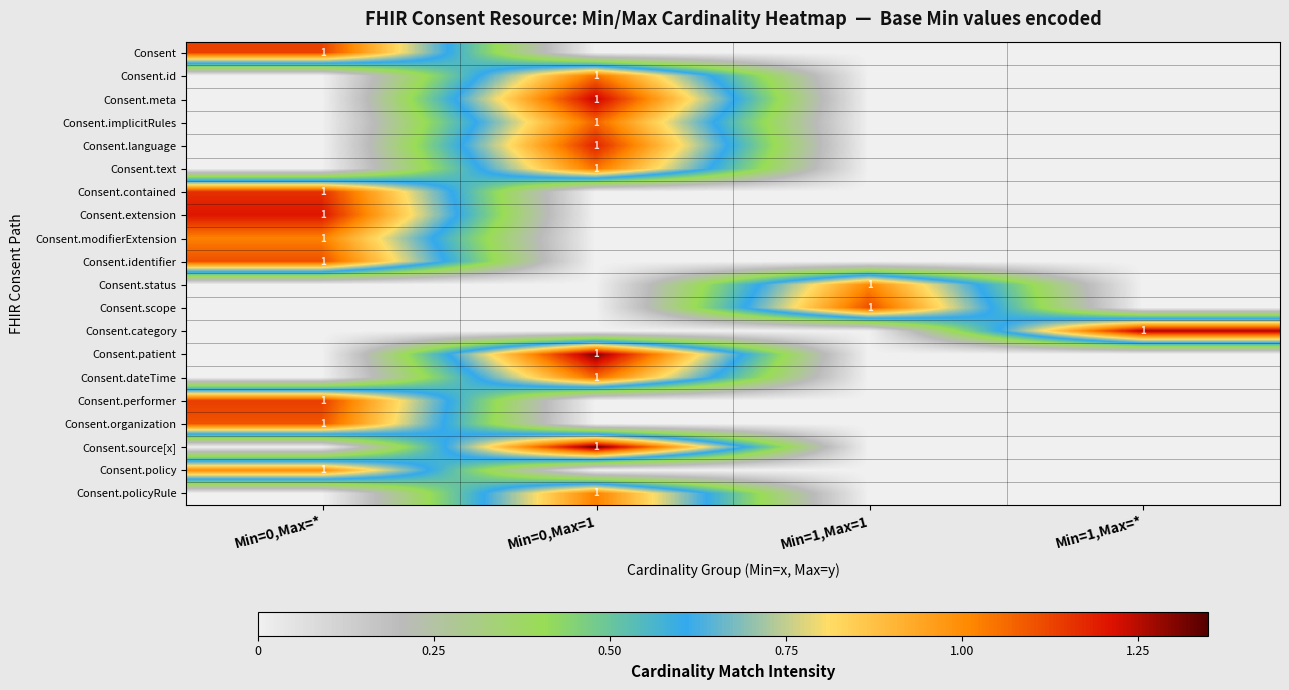

The value of Consent.patient at Min=0,Max=1 is 0. True or false?

False